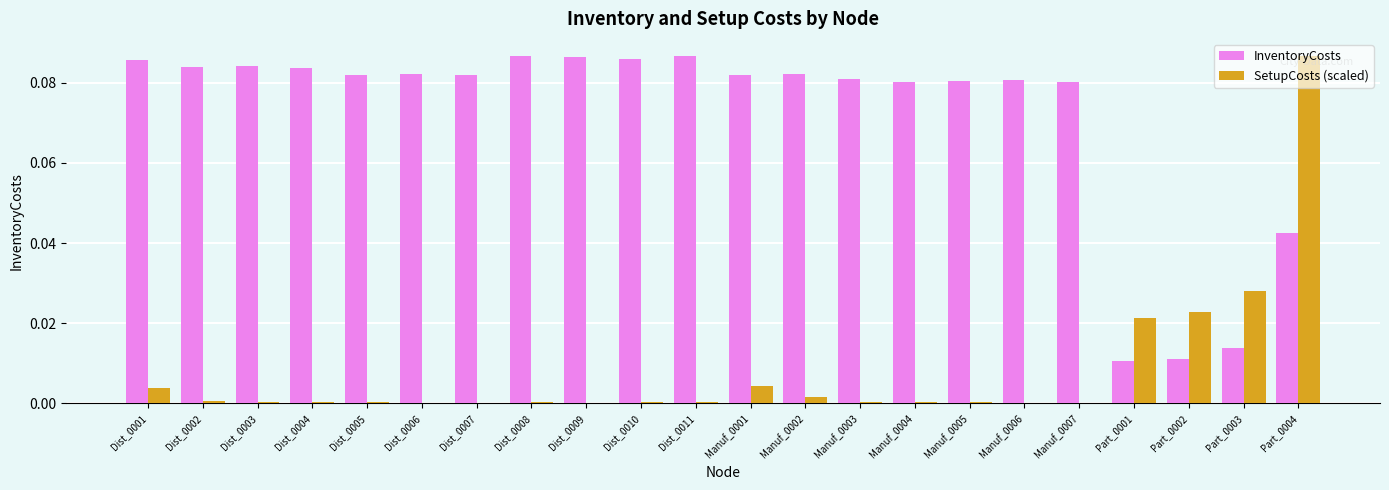

True or false: SetupCosts (scaled) has a value of 0.0 at Dist_0007.

True